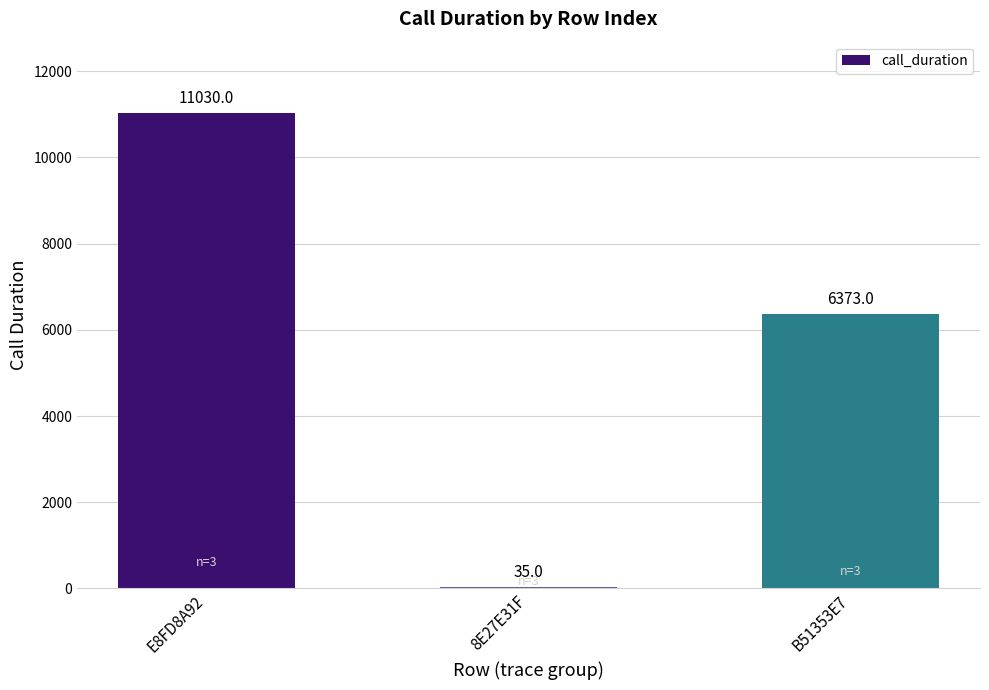

What is the maximum value shown in the chart?

11030